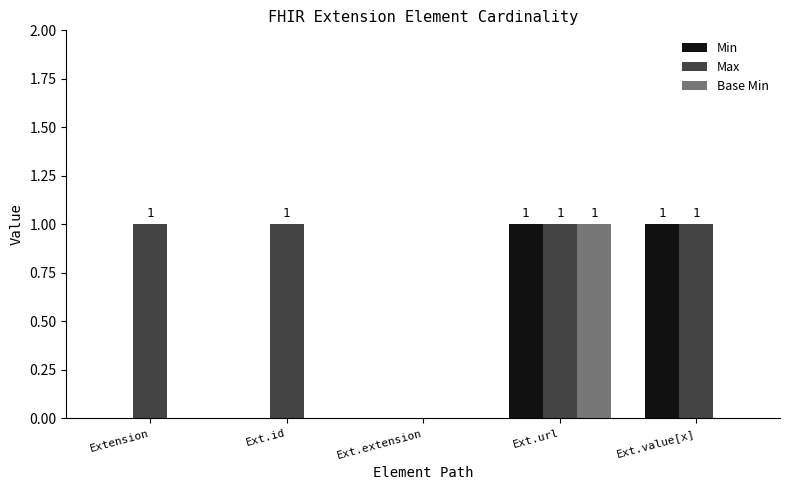

Between Ext.id and Ext.value[x], which series saw the biggest shift?

Min